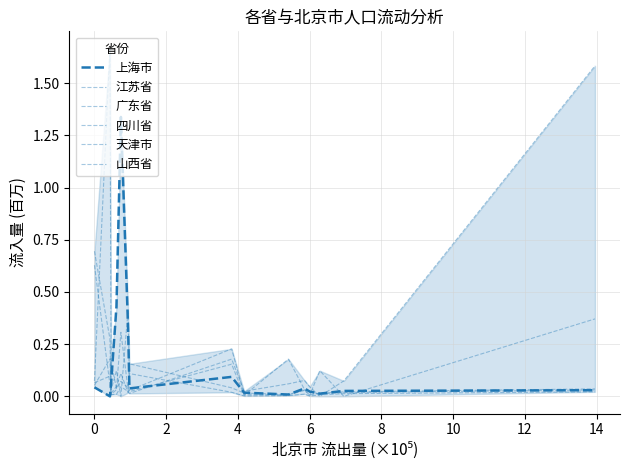

At how many categories does at least one series exceed 1?

3